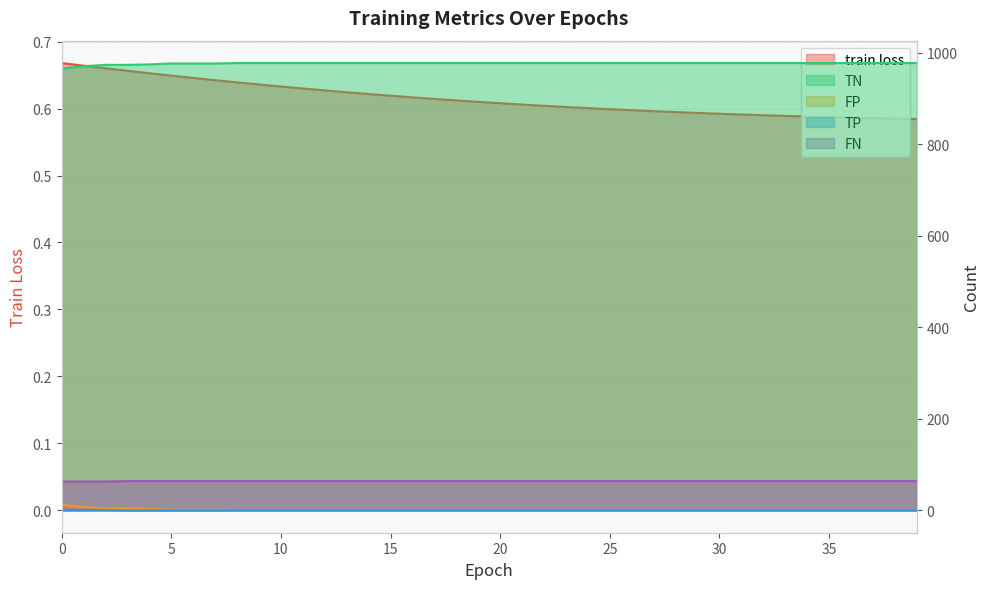

True or false: FP and TN intersect in this chart.

False